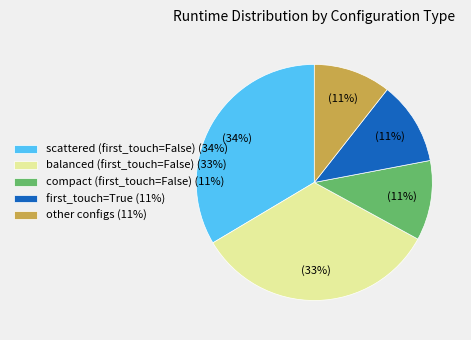

To the nearest percent, what portion does first_touch=True (11%) represent?

11%